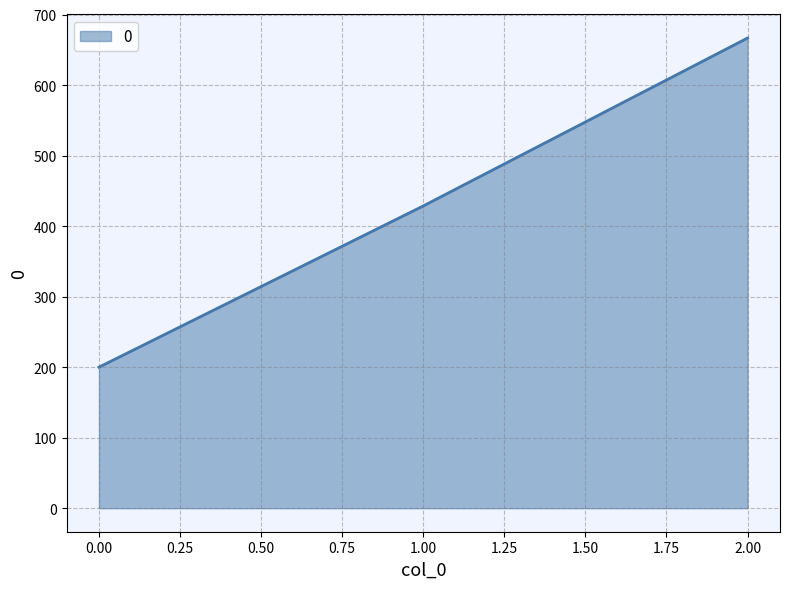

What is the average value?

431.7